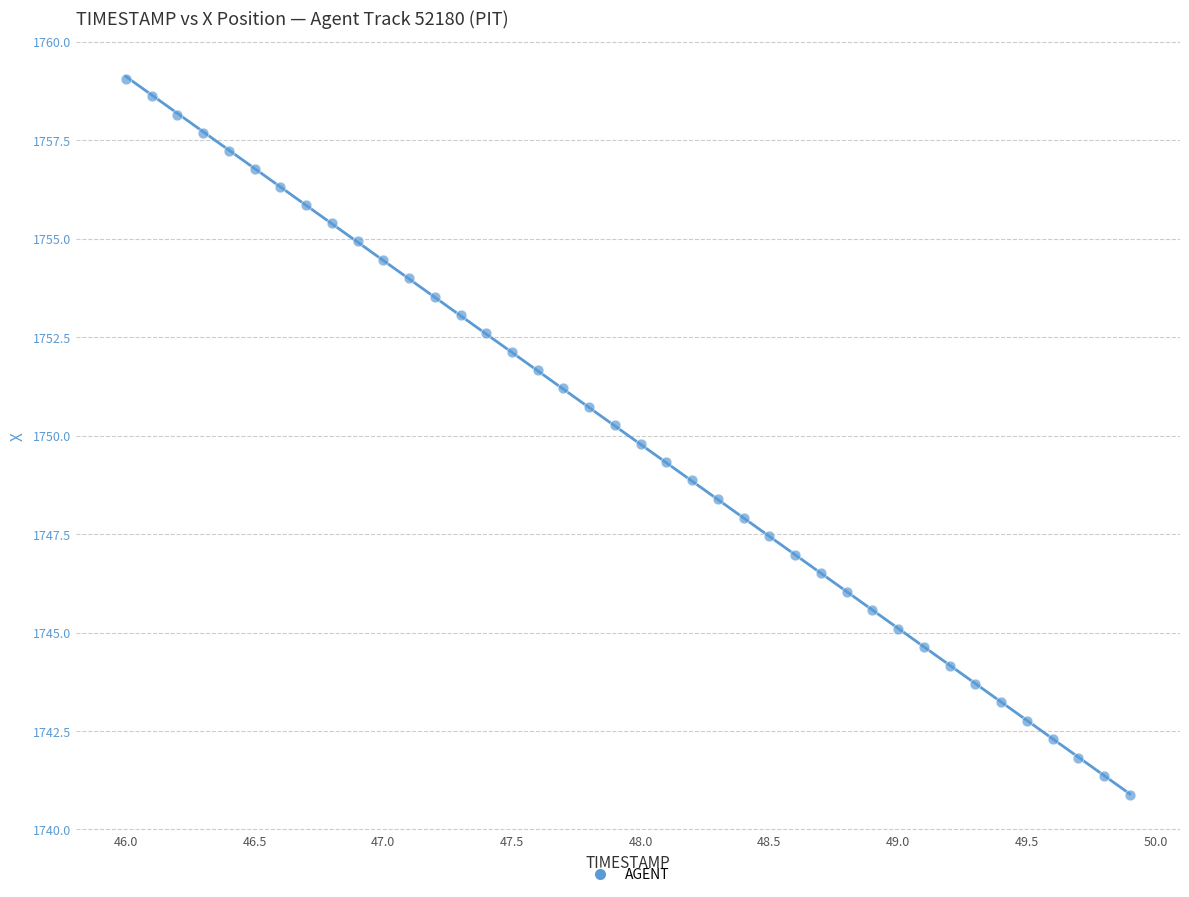

What is the range of Y values (max minus min)?

18.2